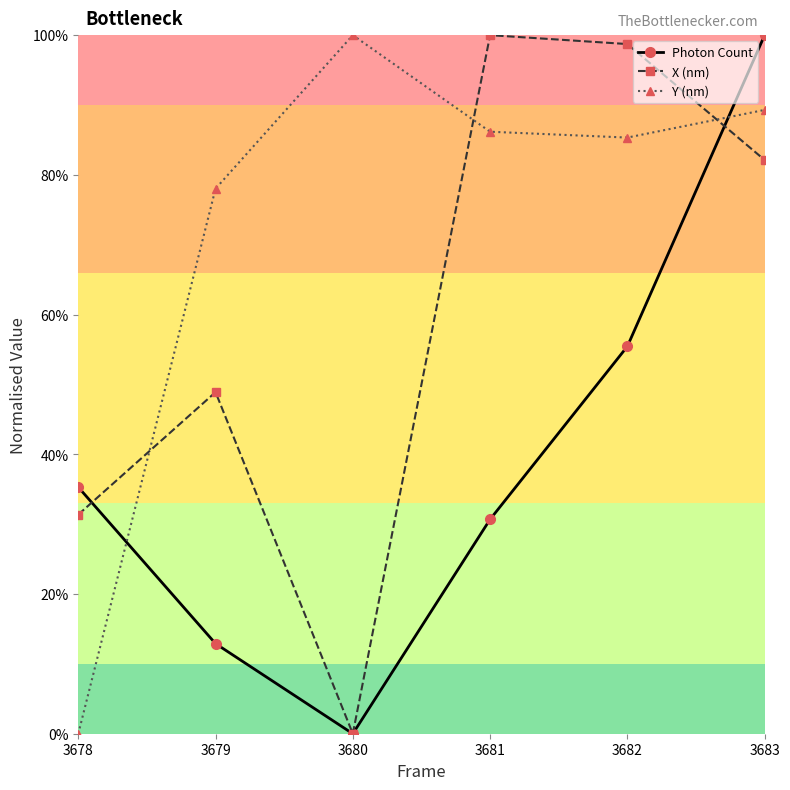

How many values in the Y (nm) series exceed 86?

3